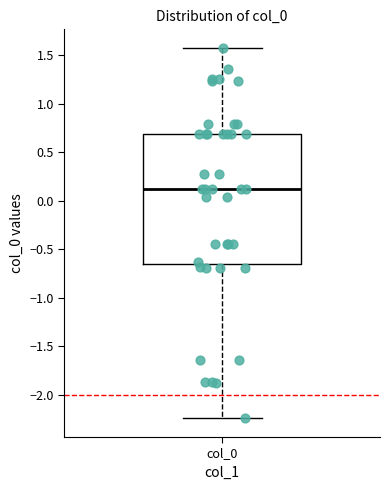

Read this box plot against the y-axis: the position of the median line, the range covered by the box, and the ends of both whiskers. The values are not printed on the chart, so give them approximately, as read against the axis.

median 0.10, box -0.65 to 0.70, whiskers -2.25 to 1.60